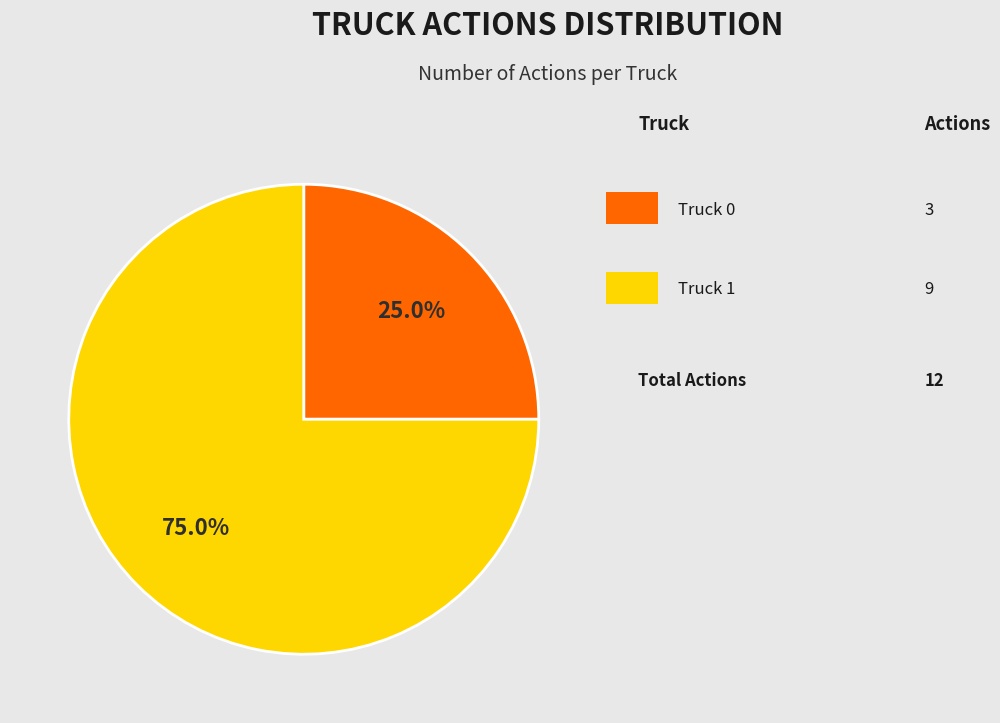

Does any single category account for the majority?

Yes